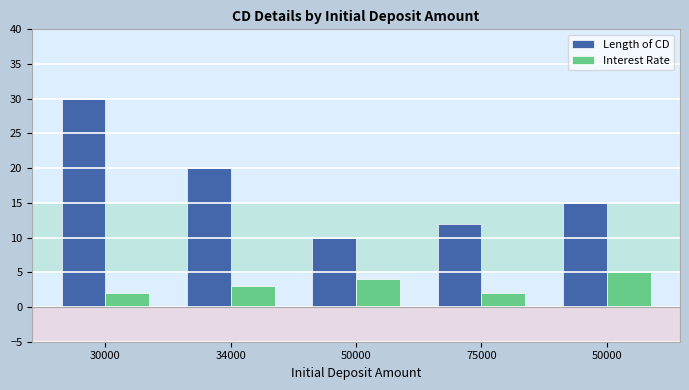

Rank the series at 34000 from lowest to highest value.

Interest Rate, Length of CD